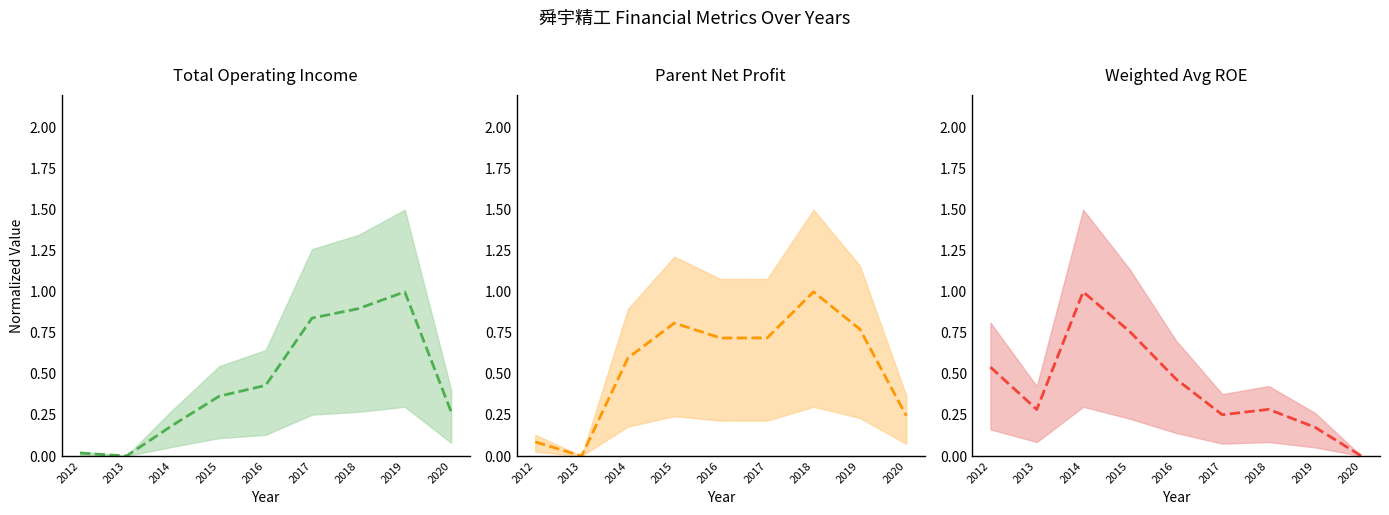

Which series changed the most between 2012 and 2020?

WEIGHTAVG_ROE (mean)